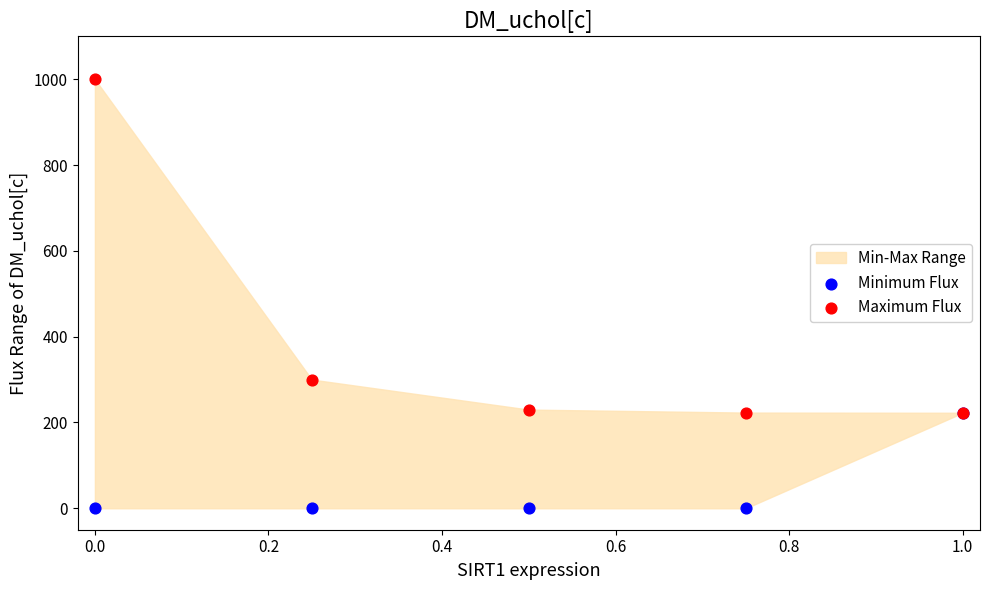

In the Maximum Flux series, what Y value is closest to 611?

300.0